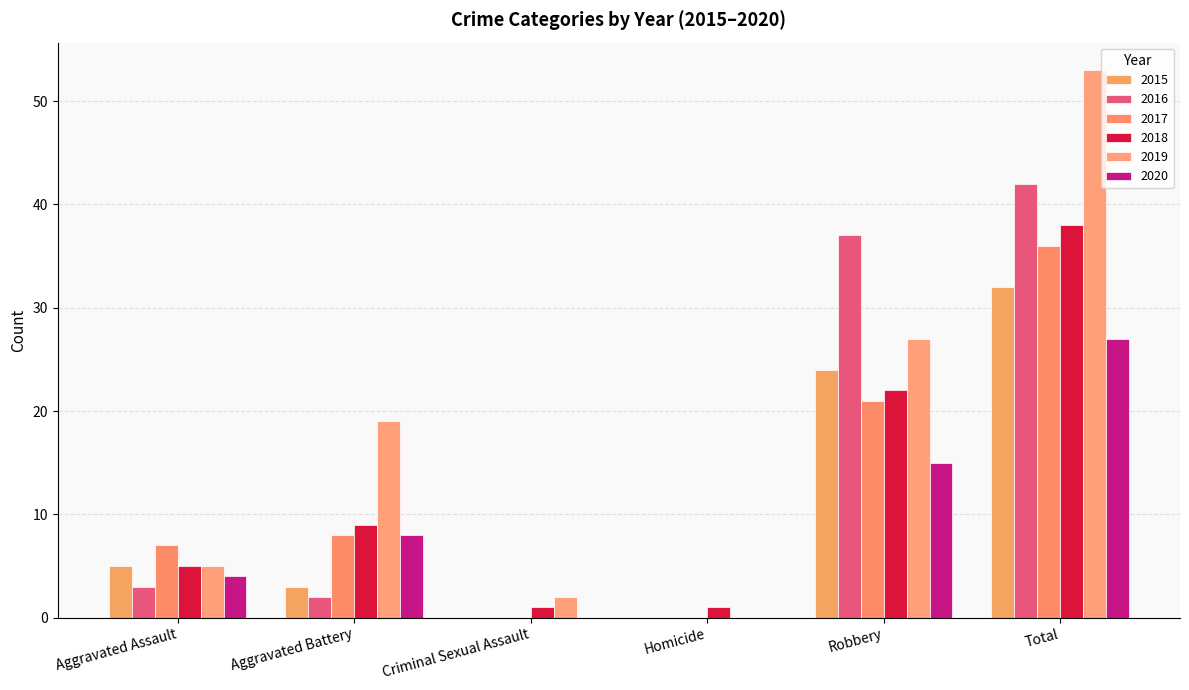

How many distinct data groups are displayed?

6